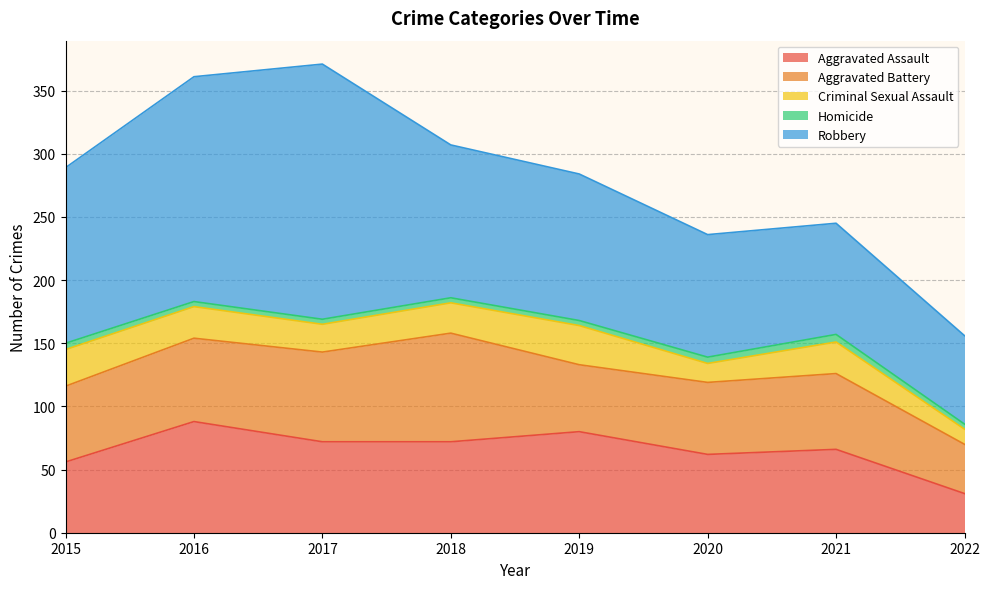

Rank the series by their maximum value, from lowest to highest.

Homicide, Criminal Sexual Assault, Aggravated Battery, Aggravated Assault, Robbery